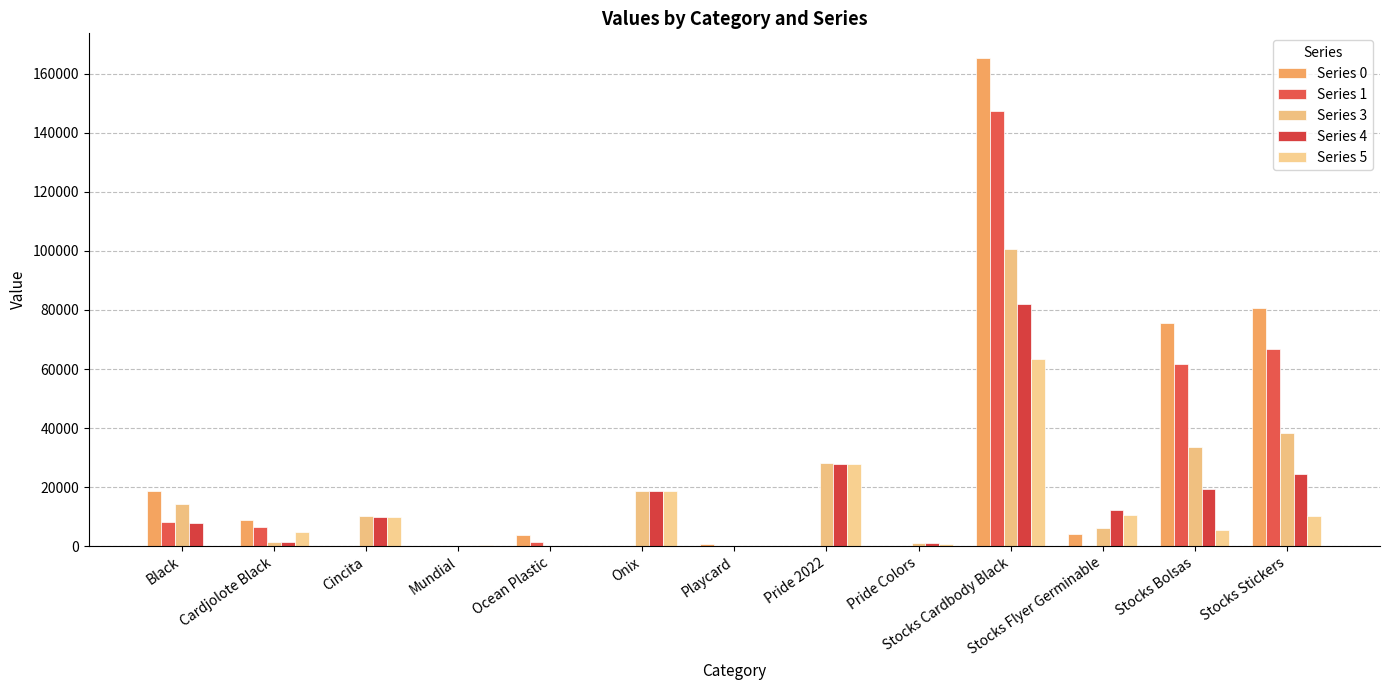

How many distinct data groups are displayed?

5